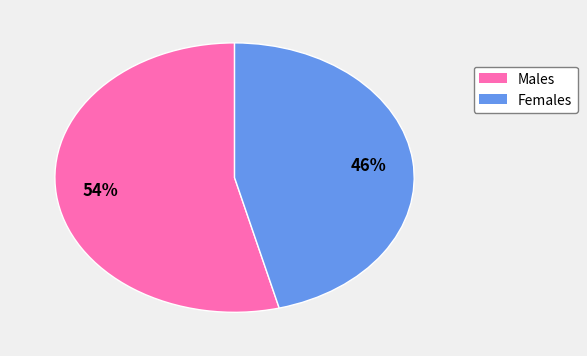

Is there a majority slice in this chart?

Yes